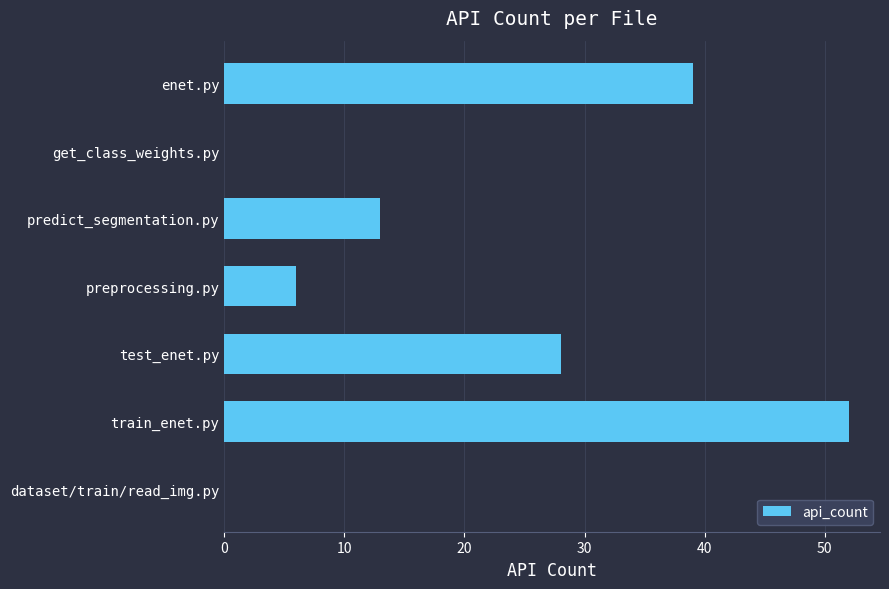

Are the bars grouped side by side (vs. stacked)?

No